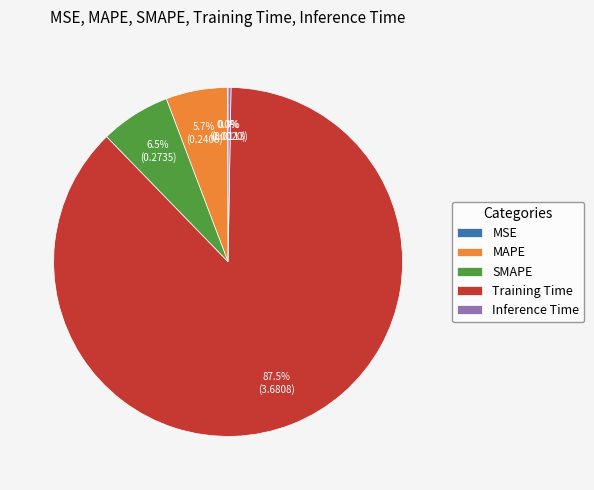

What is the largest slice in the pie chart?

Training Time